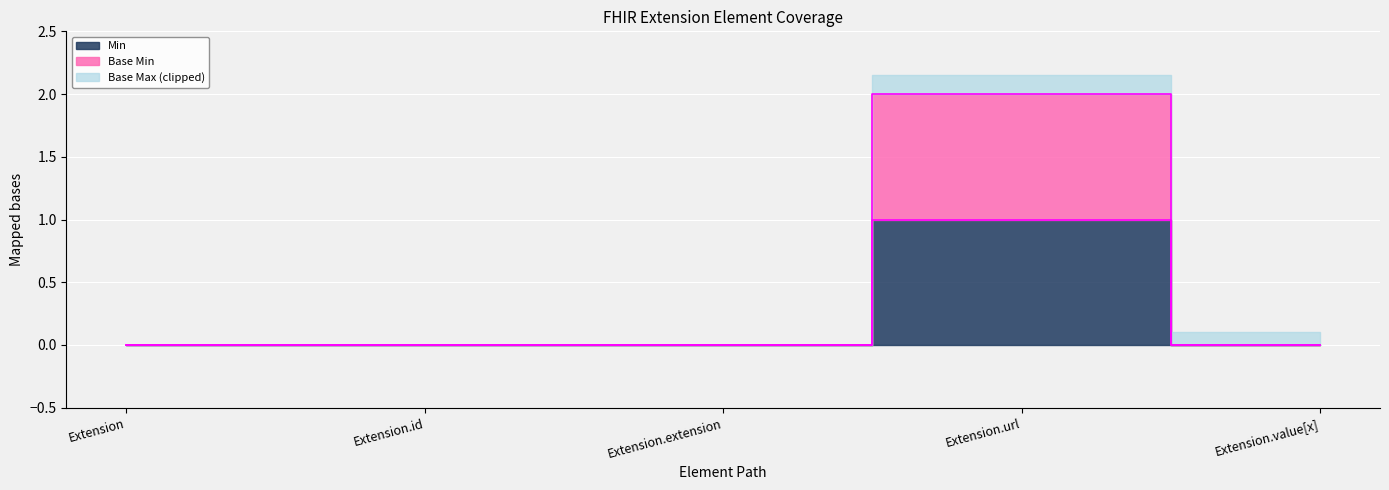

At Extension, list the series in order from smallest to largest.

Min, Base Min